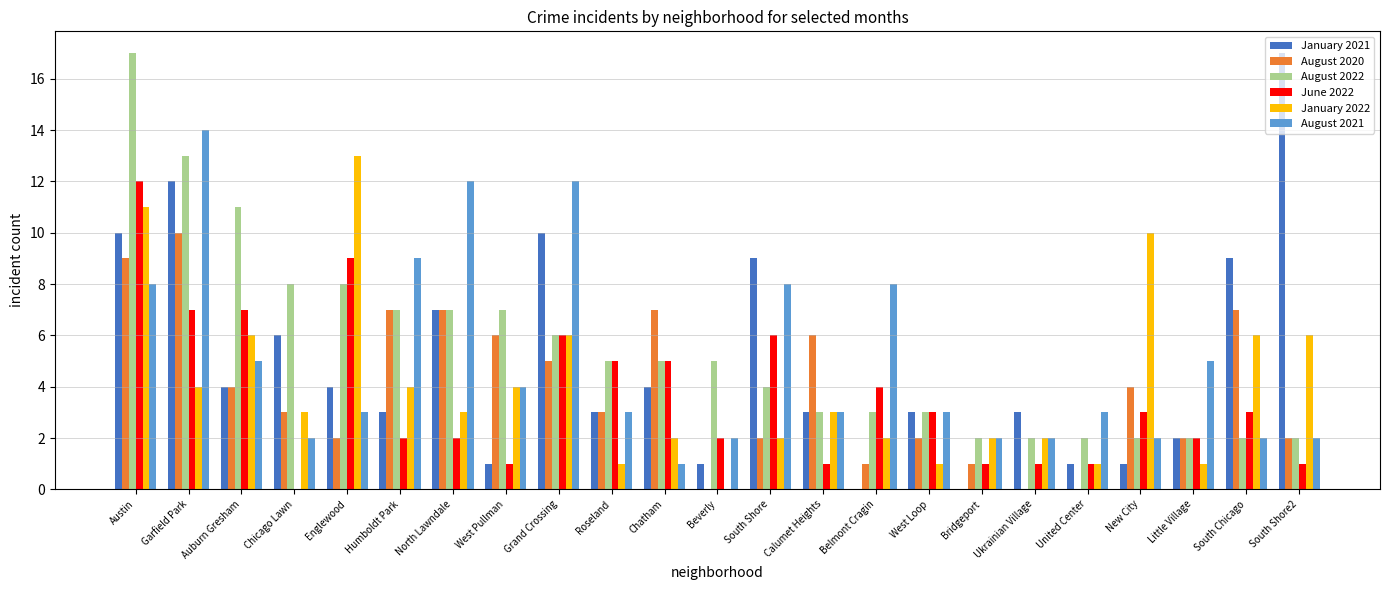

The June 2022 series shows 2 at Beverly. True or false?

True